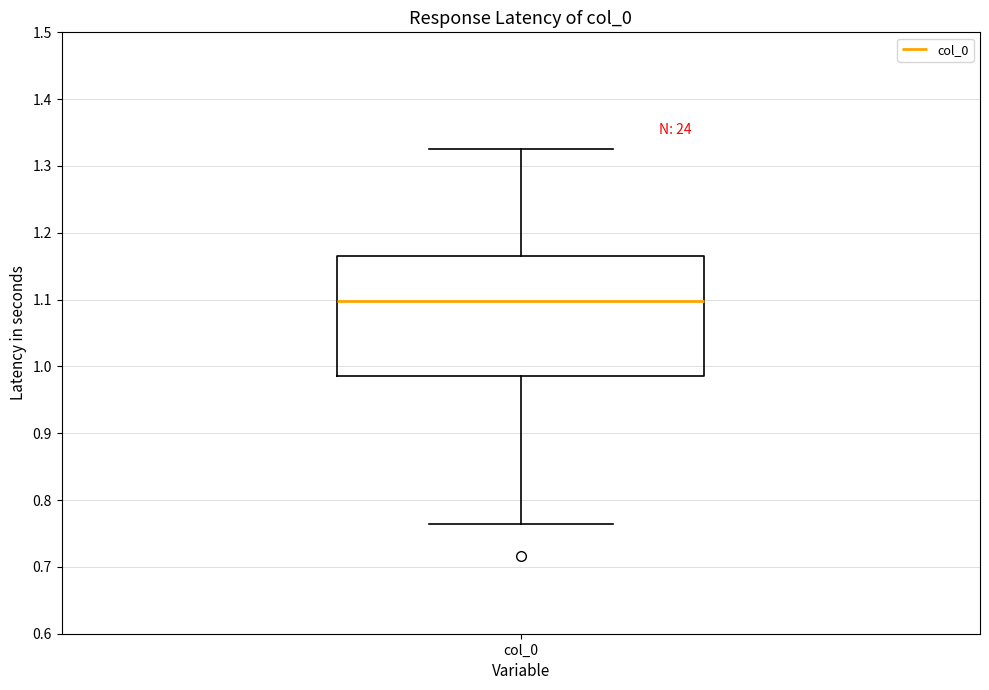

Transcribe this box plot: give where the median line is, the range the box spans, and where the two whiskers end, as read against the y-axis. The values are not printed on the chart, so give them approximately, as read against the axis.

median 1.10, box 0.99 to 1.17, whiskers 0.76 to 1.33